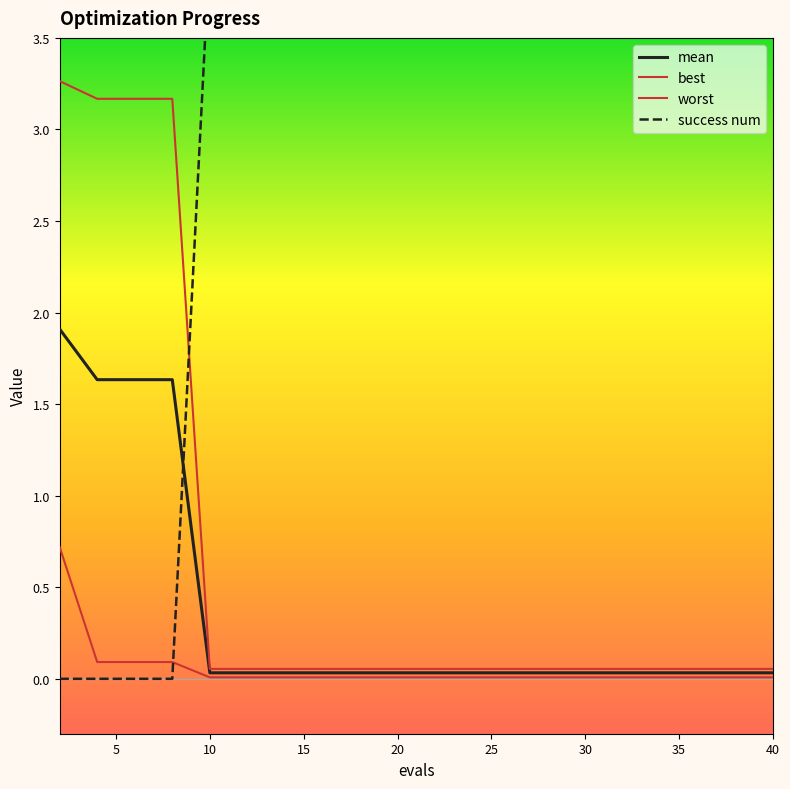

What is the total value across all series at 22?

4.1